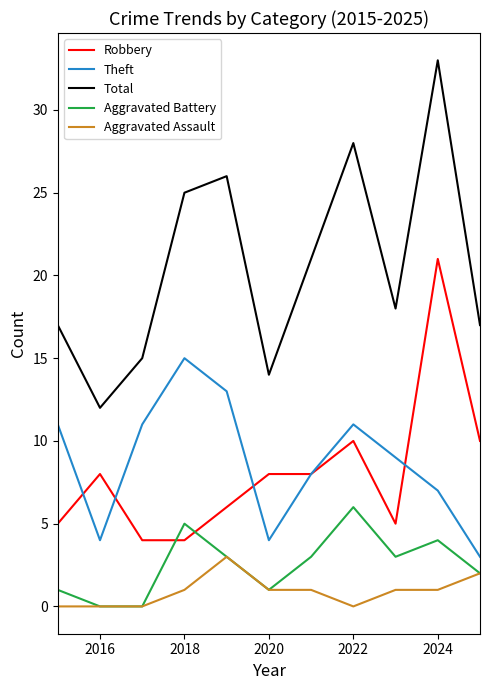

Rank the series by their maximum value, from highest to lowest.

Total, Robbery, Theft, Aggravated Battery, Aggravated Assault